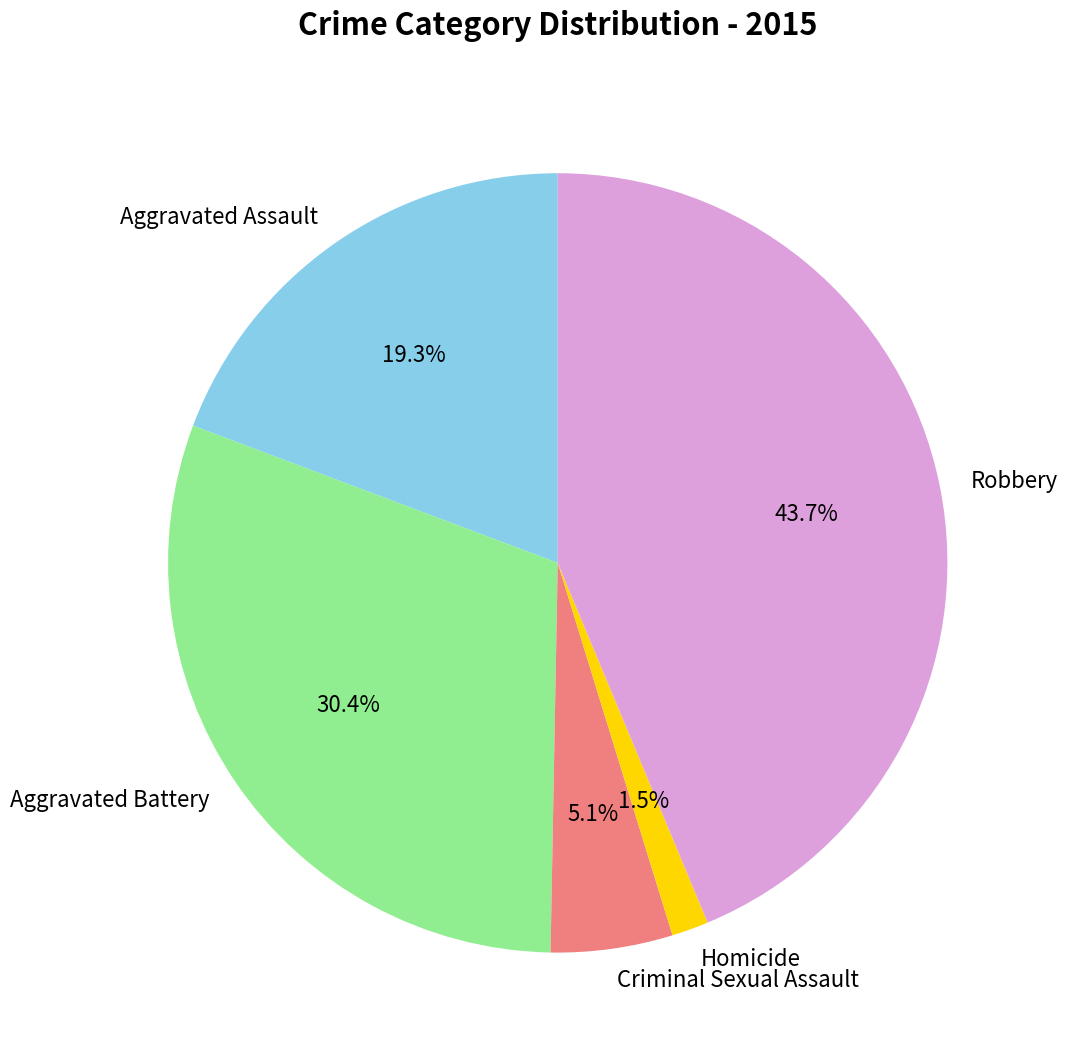

What is the smallest slice in the pie chart?

Homicide